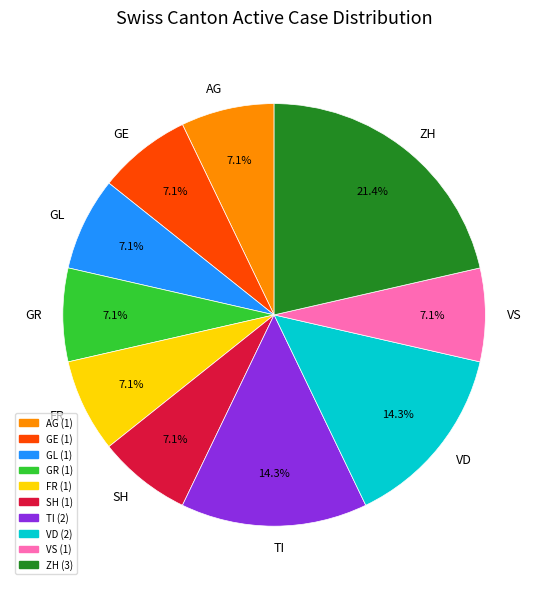

What is the largest slice in the pie chart?

ZH